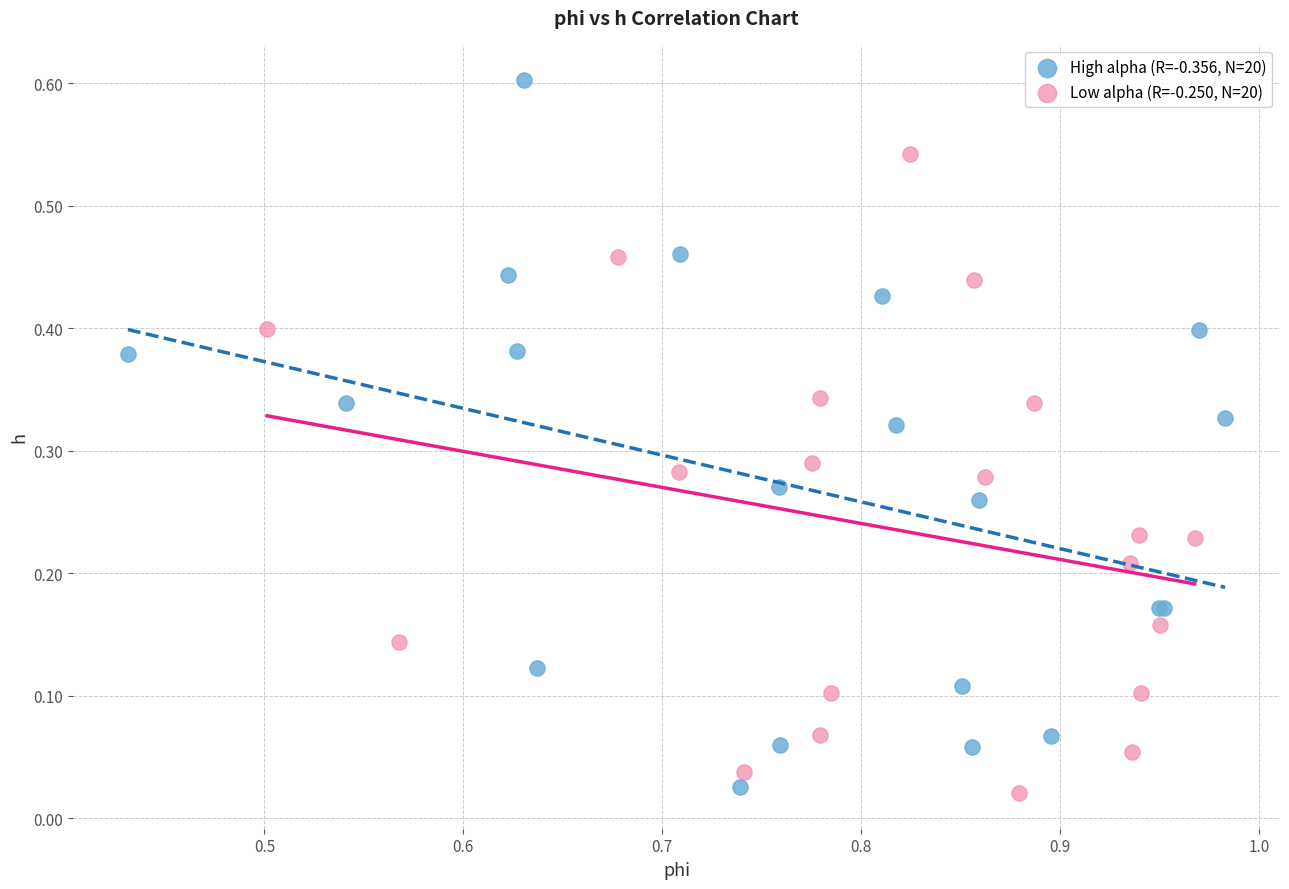

Which series has the widest spread of Y values?

High alpha (R=-0.356, N=20)